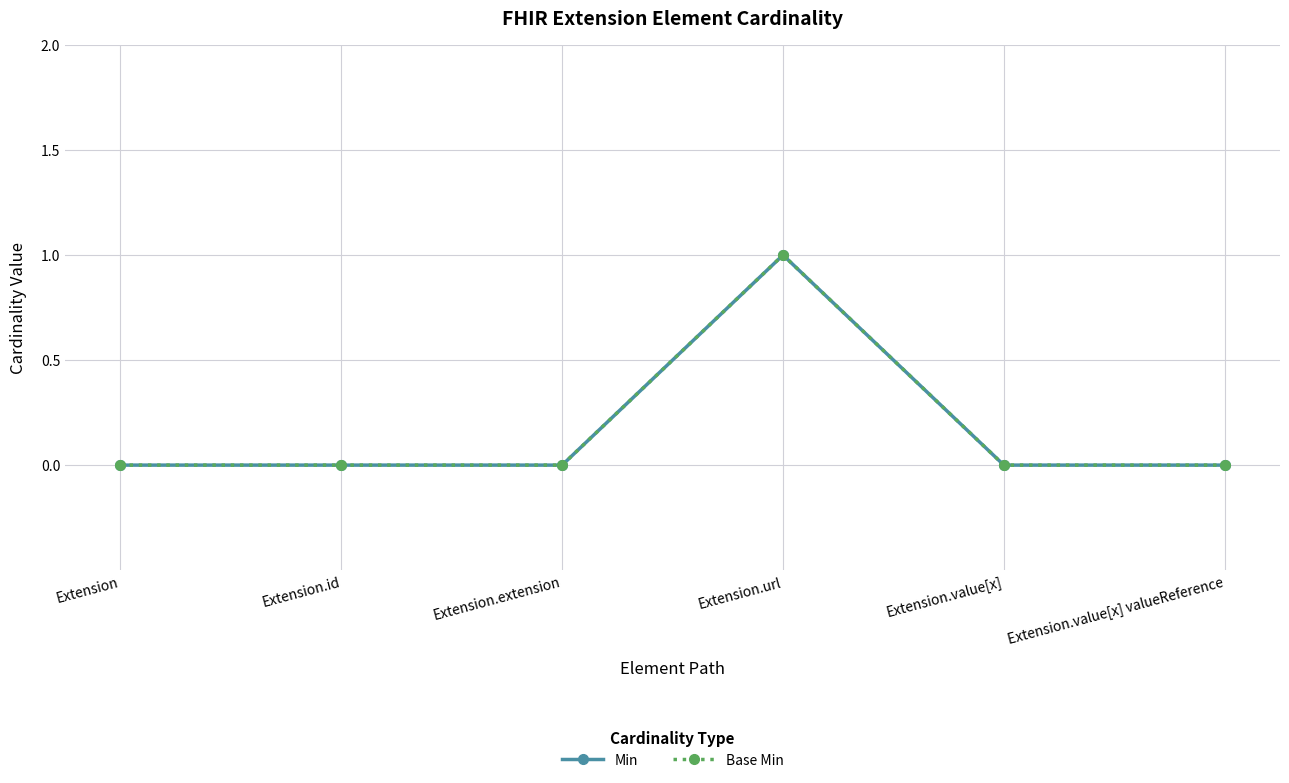

What is the label of the 3rd point from the right?

Extension.url